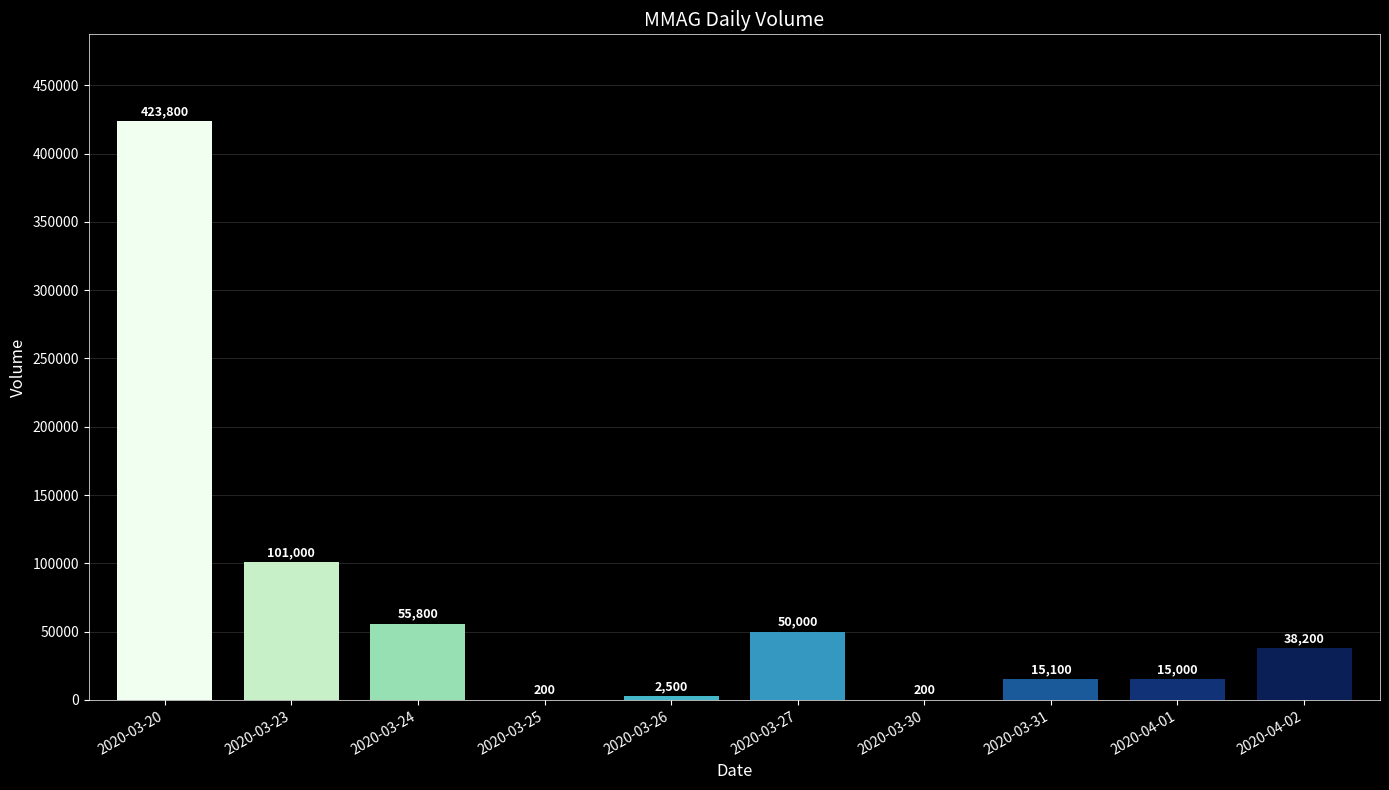

What is the difference between the values at 2020-03-20 and 2020-03-27?

373800